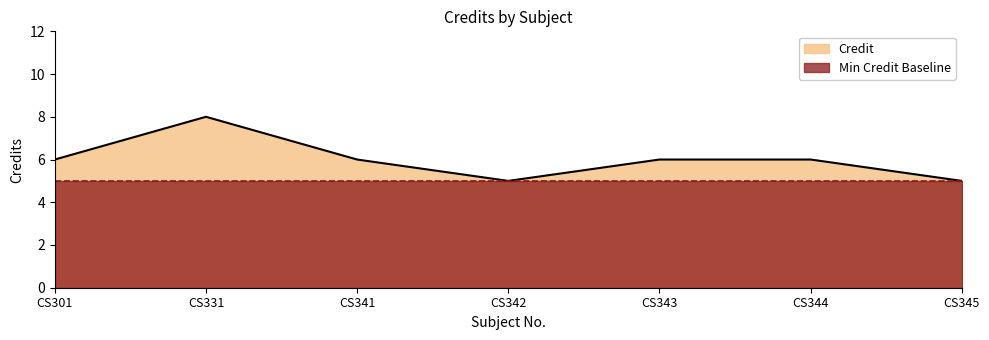

What is the approximate value at CS343?

6